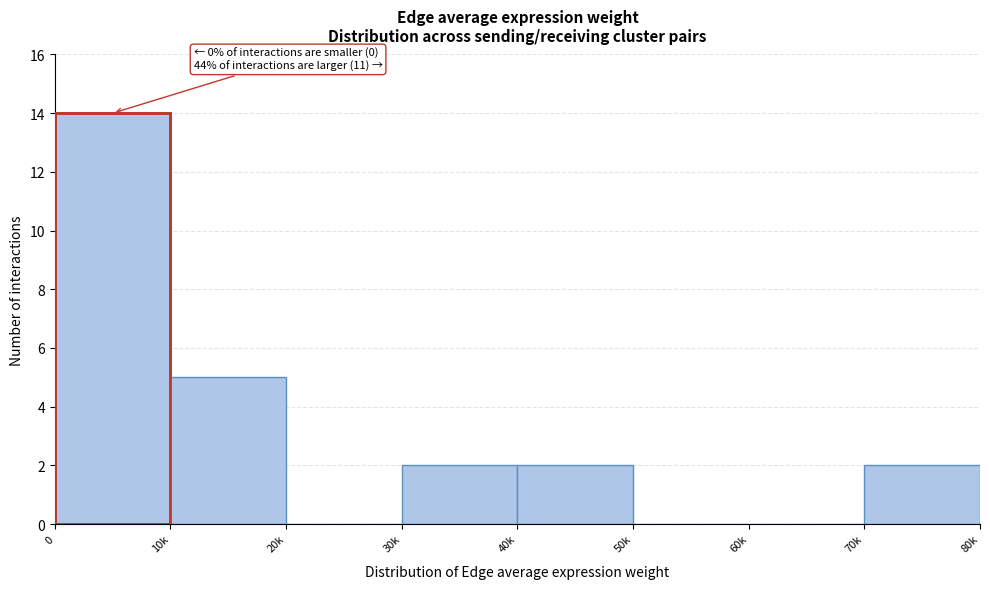

What is the maximum value shown in the chart?

14